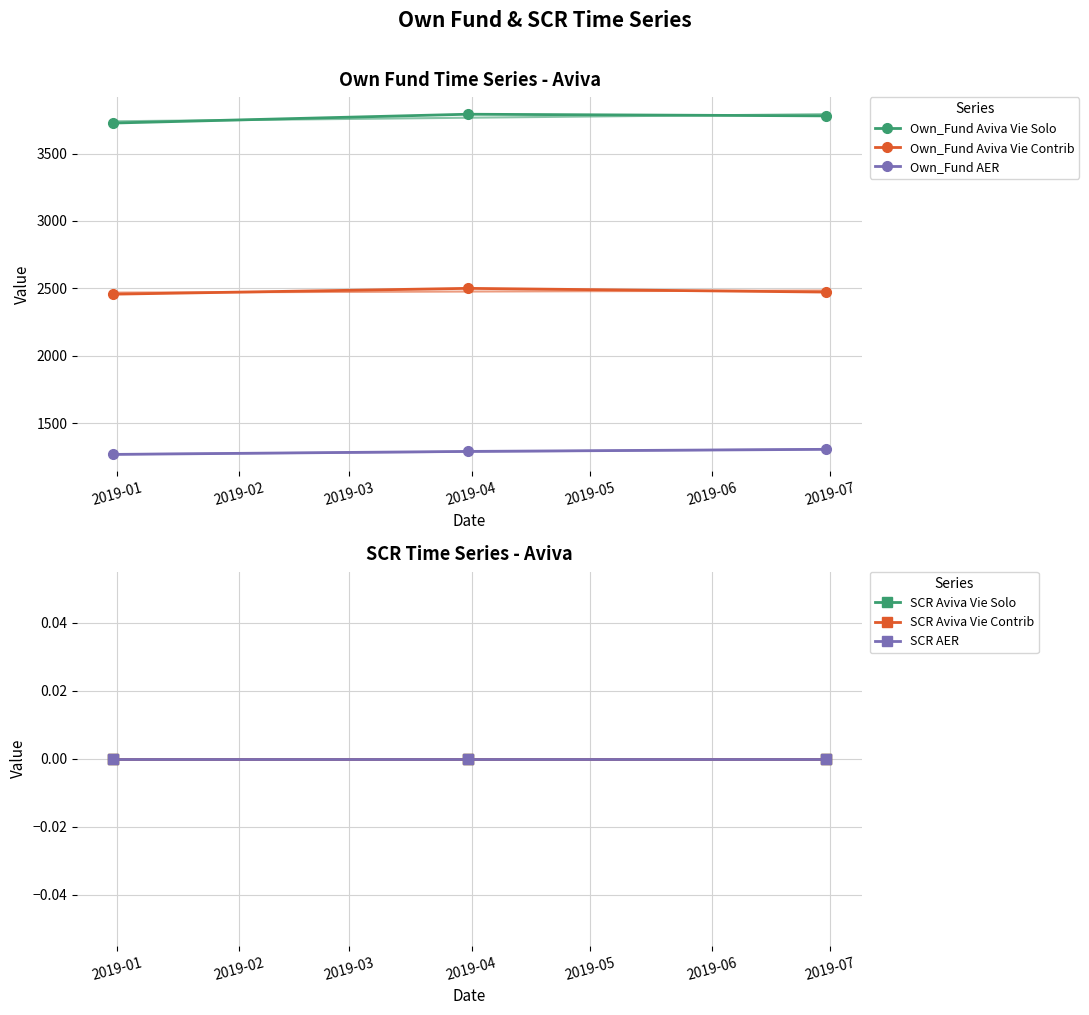

What is the maximum value for Own_Fund Aviva Vie Contrib?

2500.3